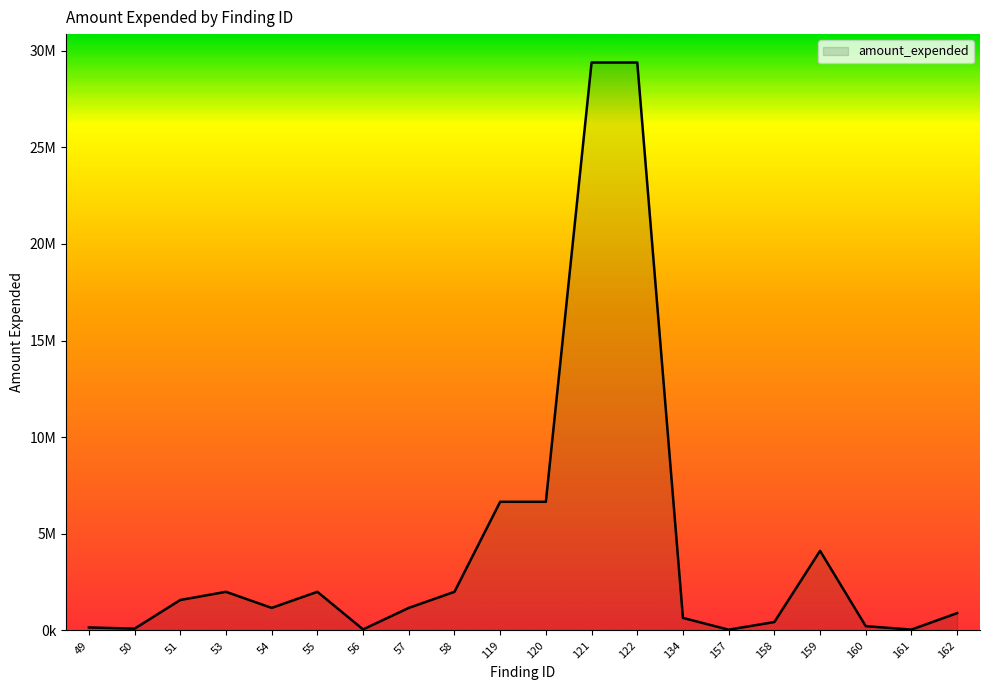

What is the minimum value shown in the chart?

41280